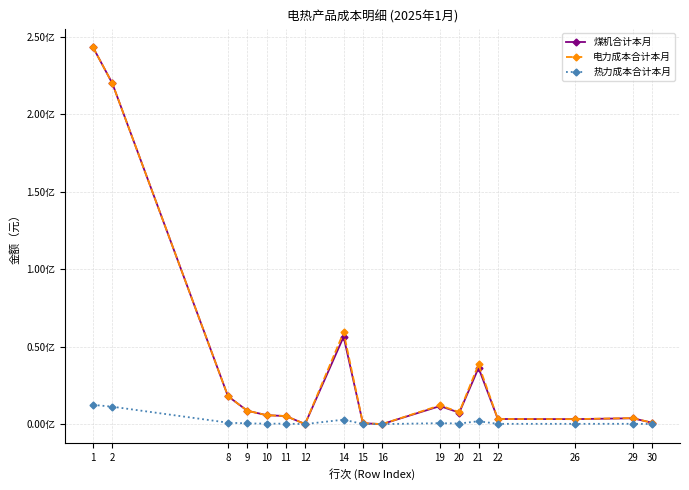

Reading right to left, what are all the values shown in this chart?

煤机合计本月: 30=885155.8	29=3765639.7	26=3213144.7	22=3292951.9	21=36246158.1	20=7386991.0	19=11622646.1	16=2277.7	15=546046.8	14=56360876.2	12=47177.7	11=5191925.6	10=5758695.6	9=8638043.4	8=17995923.8	2=219843140.2	1=243030989.6
电力成本合计本月: 30=887724.6	29=3880434.5	26=3213144.7	22=3292951.9	21=38505454.0	20=7699229.0	19=12101445.2	16=2277.7	15=546046.8	14=59216334.7	12=50375.5	11=5195123.3	10=5758695.6	9=8638043.4	8=17995923.8	2=219843140.2	1=243034187.4
热力成本合计本月: 30=45226.5	29=192403.2	26=164173.8	22=168251.5	21=1851976.4	20=377434.0	19=593852.4	16=116.4	15=27899.9	14=2879726.3	12=2410.5	11=265278.4	10=294237.2	9=441355.8	8=919491.3	2=11230813.8	1=12415583.6